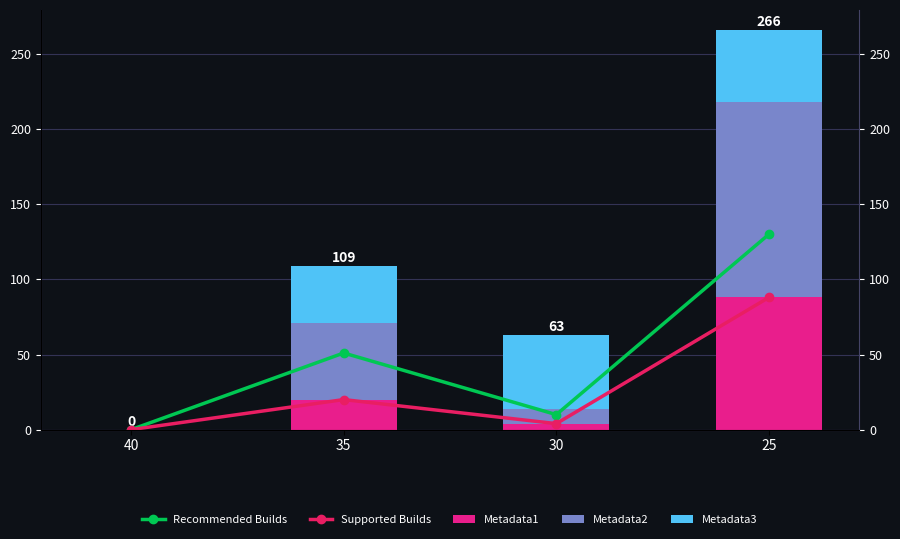

Reading left to right, what are all the values shown in this chart?

Recommended Builds: 40=0	35=51	30=10	25=130
Supported Builds: 40=0	35=20	30=4	25=88
Metadata1: 40=0	35=20	30=4	25=88
Metadata2: 40=0	35=51	30=10	25=130
Metadata3: 40=0	35=38	30=49	25=48